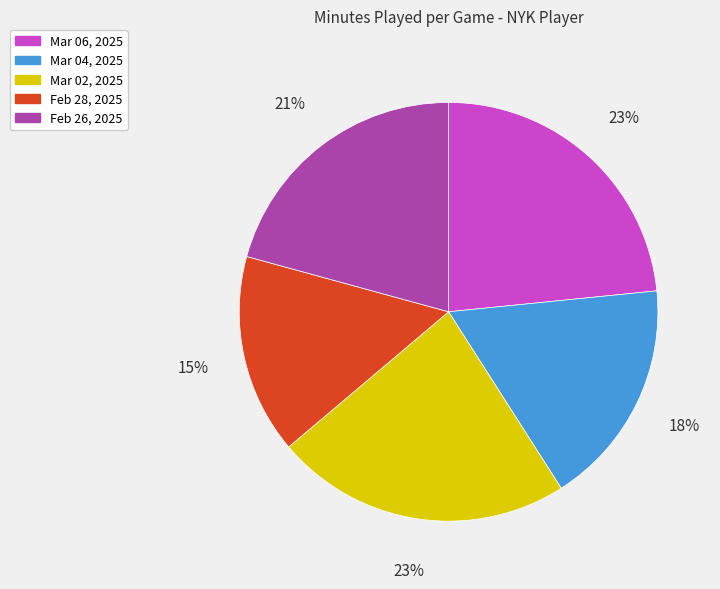

How many segments does this pie chart have?

5